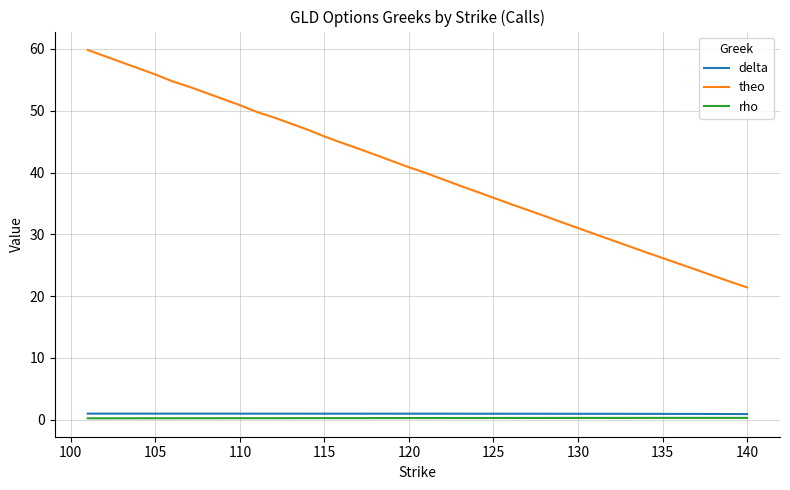

What is the average value of the delta series?

1.0